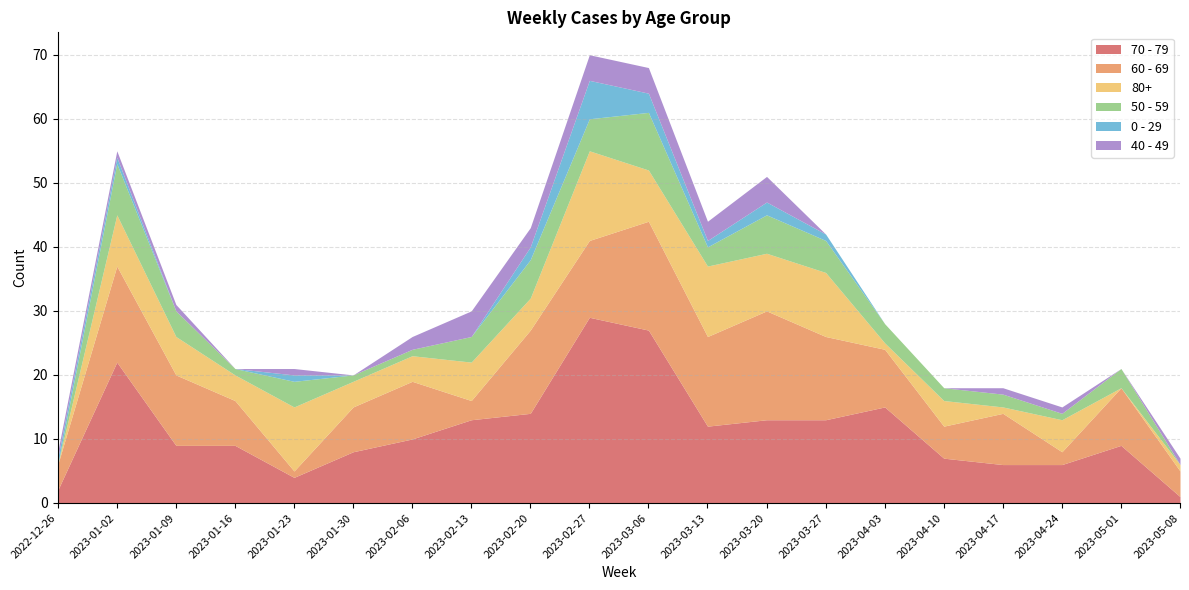

How many data points in 70 - 79 are above 10?

9